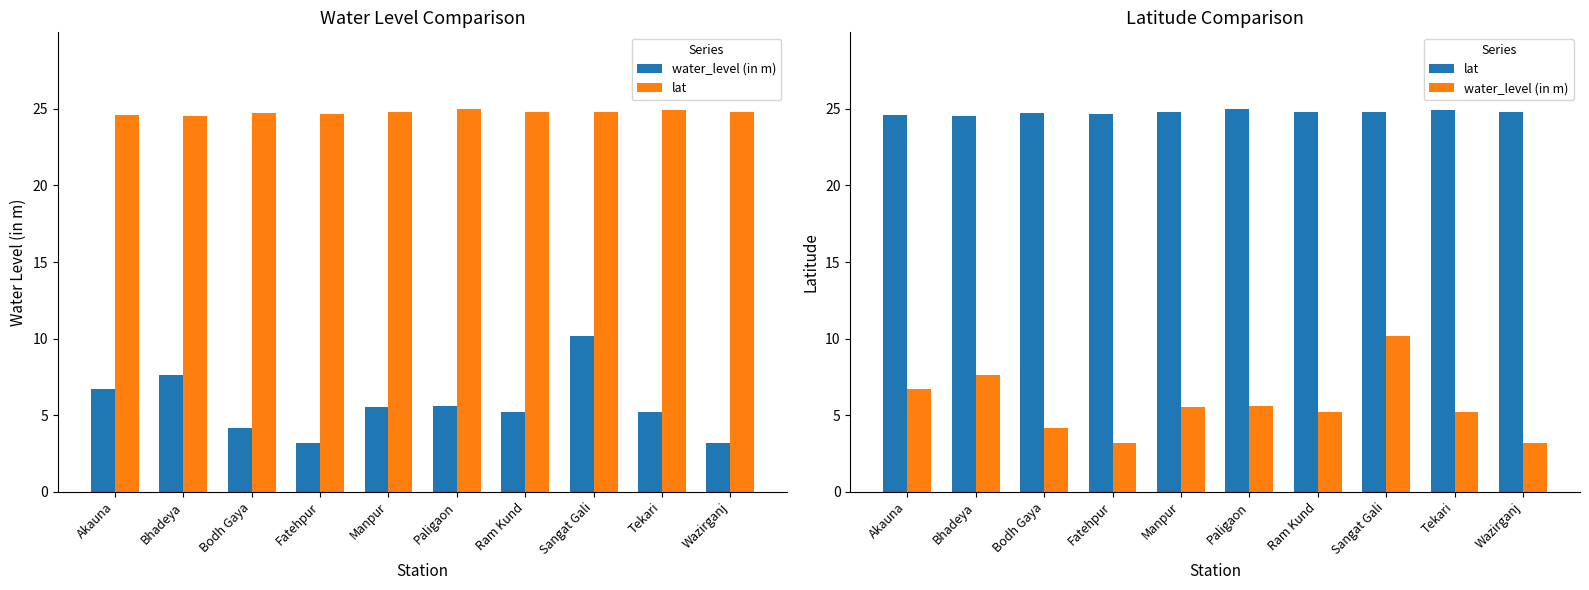

Reading left to right, extract all data points from this chart.

water_level (in m): Akauna=6.7	Bhadeya=7.7	Bodh Gaya=4.2	Fatehpur=3.2	Manpur=5.5	Paligaon=5.6	Ram Kund=5.2	Sangat Gali=10.2	Tekari=5.2	Wazirganj=3.2
lat: Akauna=24.6	Bhadeya=24.5	Bodh Gaya=24.7	Fatehpur=24.6	Manpur=24.8	Paligaon=25.0	Ram Kund=24.8	Sangat Gali=24.8	Tekari=24.9	Wazirganj=24.8